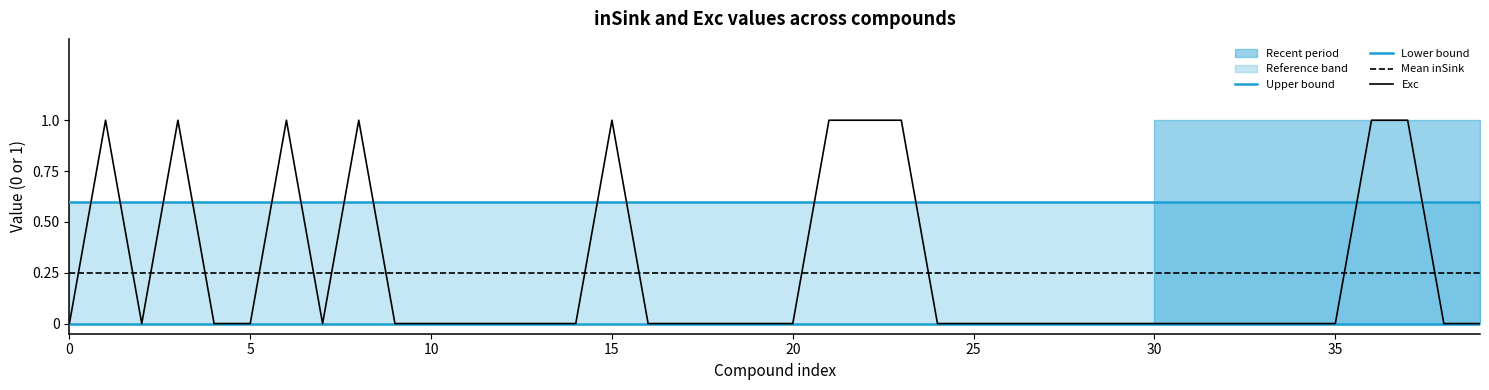

What is the difference between the maximum and second lowest values?

1